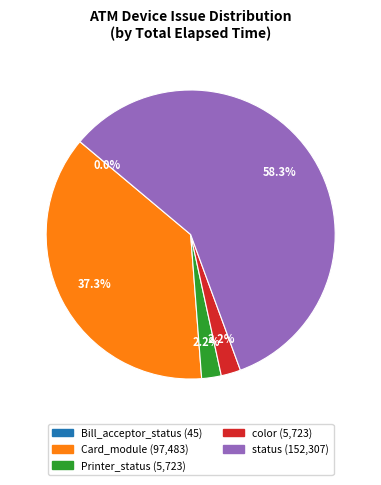

What percentage is the status slice, to the nearest percent?

58%